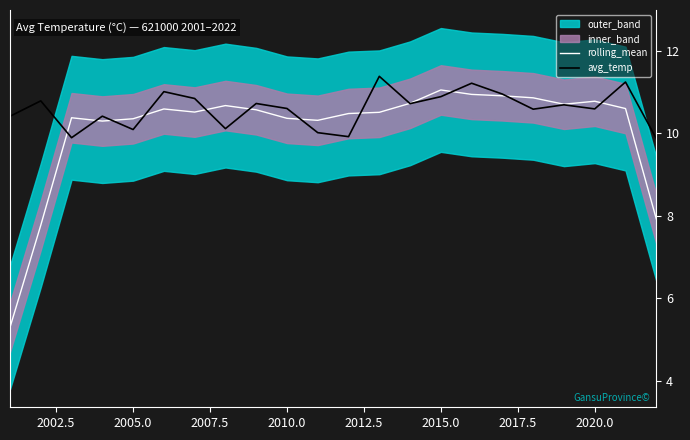

At how many categories does at least one series exceed 8?

22